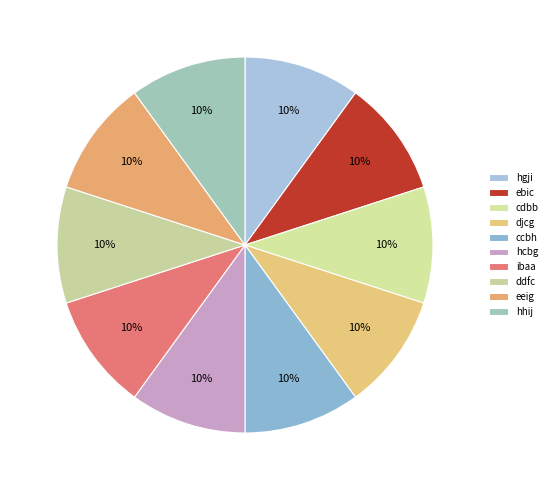

Which has a higher value, hhij or ibaa?

hhij